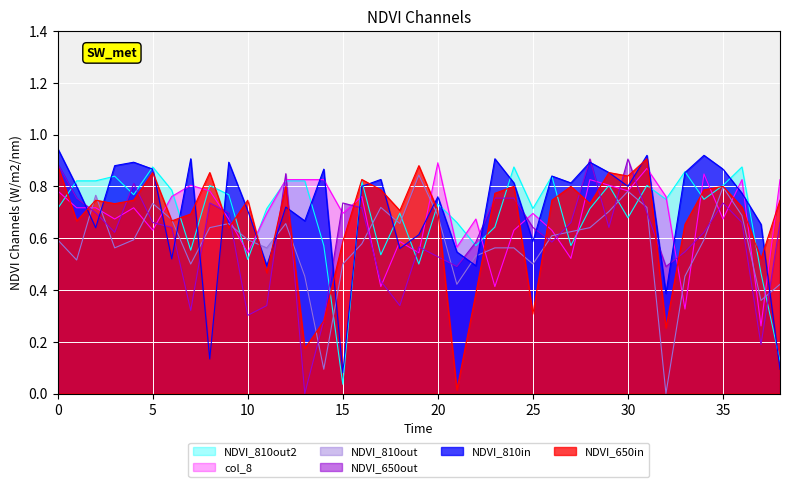

At which category is the sum across all series the highest?

31